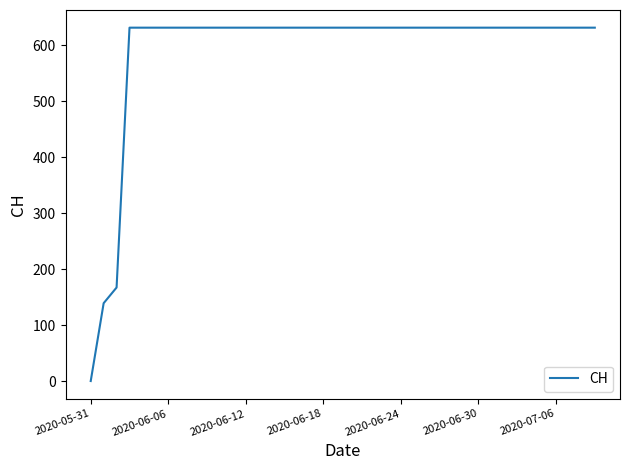

What is the difference between the maximum and minimum values?

631